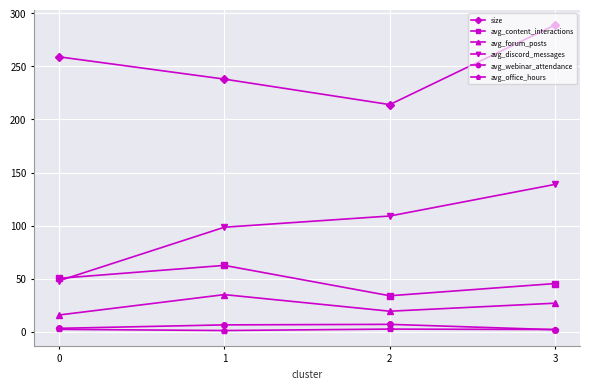

Between 0 and 1, which series saw the biggest shift?

avg_discord_messages